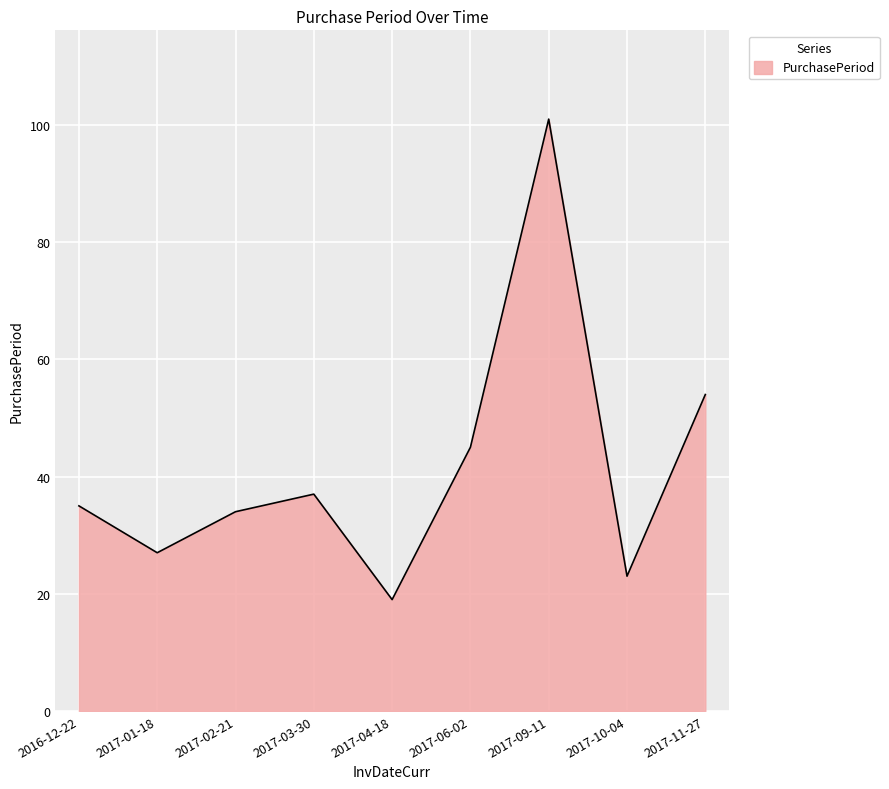

List the labels in order of value, smallest first.

2017-04-18, 2017-10-04, 2017-01-18, 2017-02-21, 2016-12-22, 2017-03-30, 2017-06-02, 2017-11-27, 2017-09-11